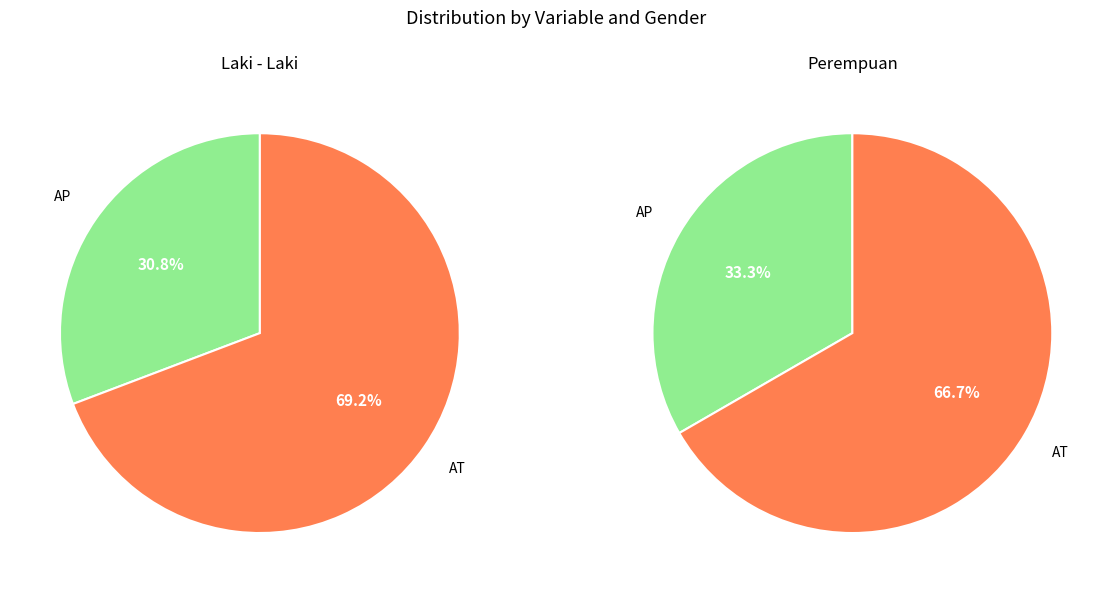

Which slice is the largest?

AT